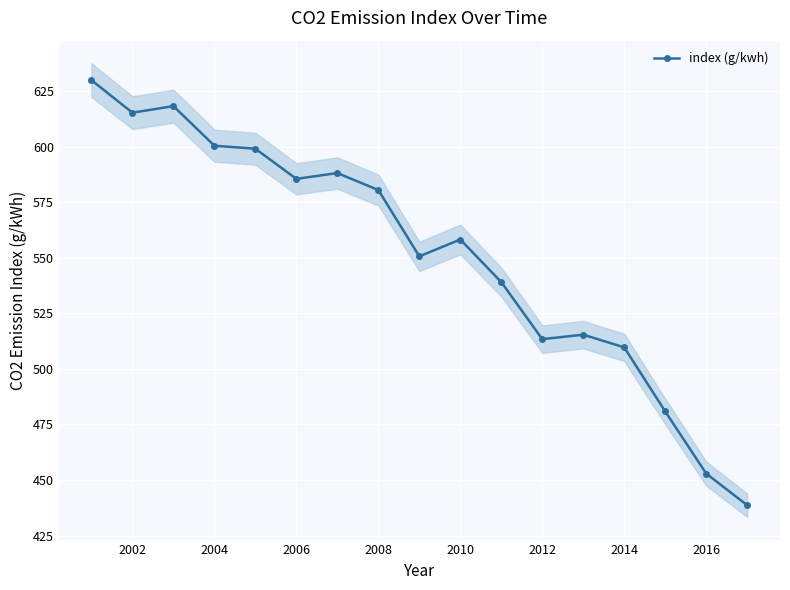

How many distinct data groups are displayed?

1